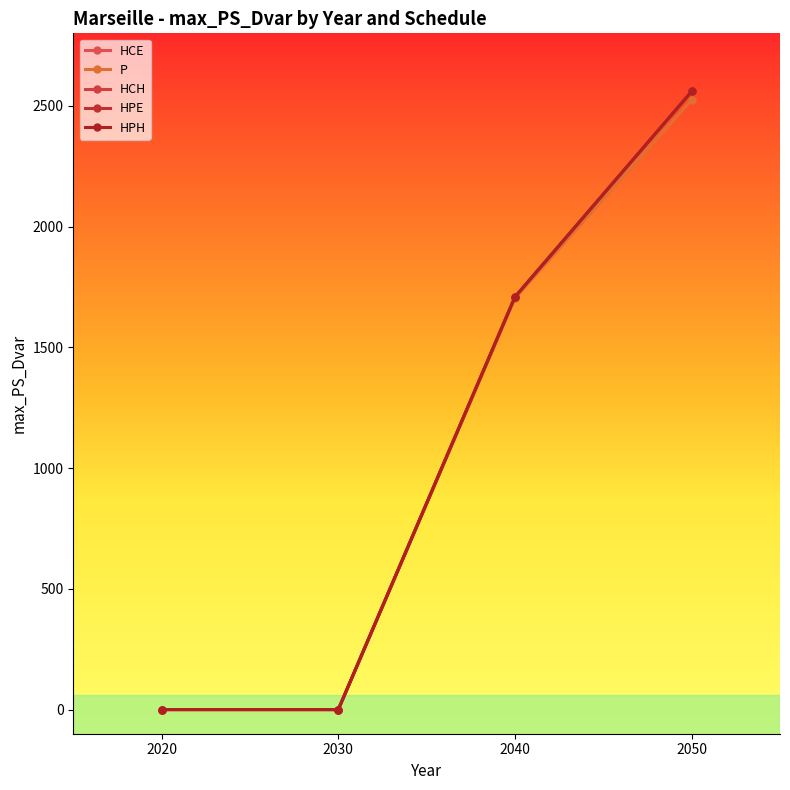

Reading right to left, list all the values displayed in this chart.

HCE: 2559.4	1708.7	0.0	0.0
P: 2524.3	1703.1	0.0	0.0
HCH: 2559.4	1708.7	0.0	0.0
HPE: 2559.4	1708.7	0.0	0.0
HPH: 2559.4	1708.7	0.0	0.0